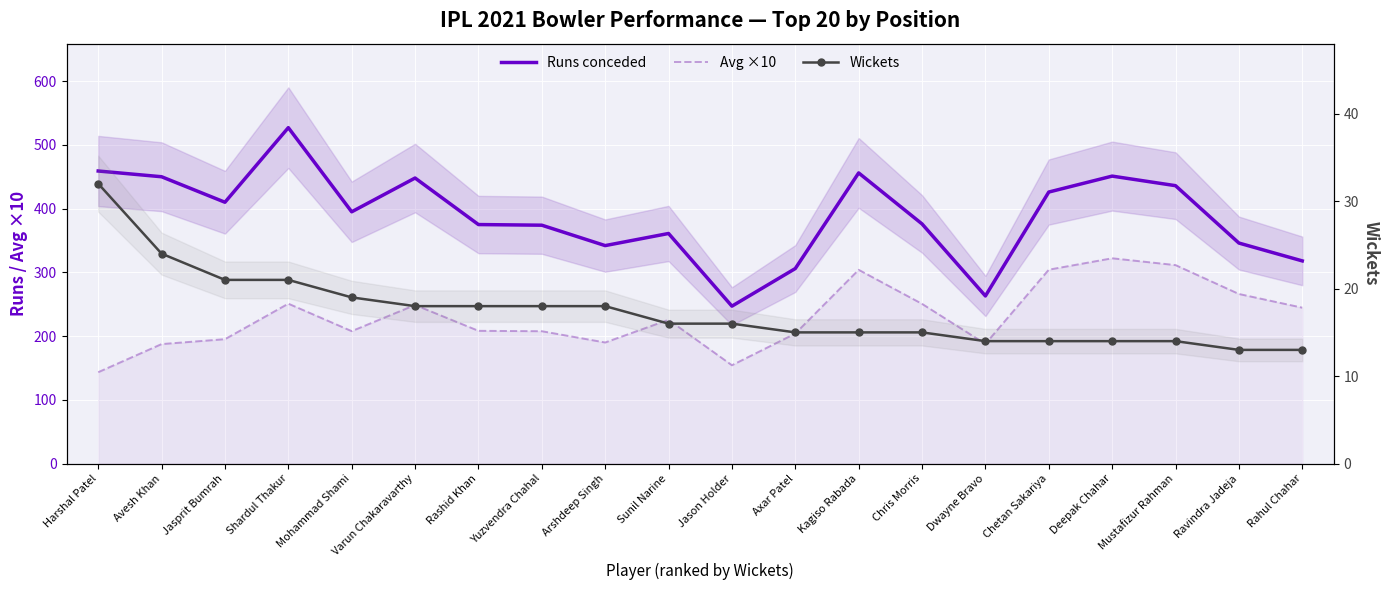

True or false: Runs conceded and Wickets intersect in this chart.

False